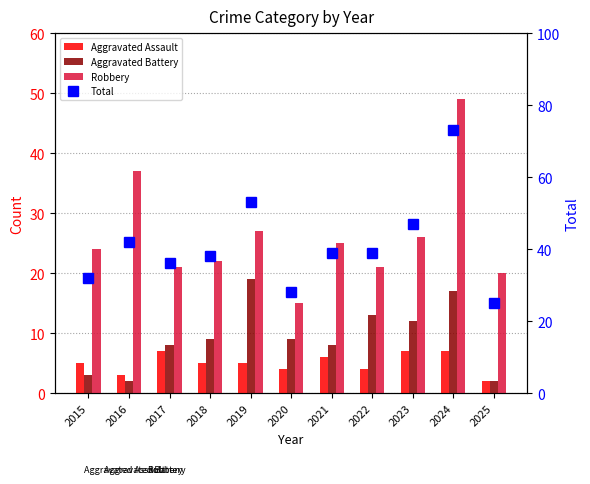

How many groups of bars are there?

11